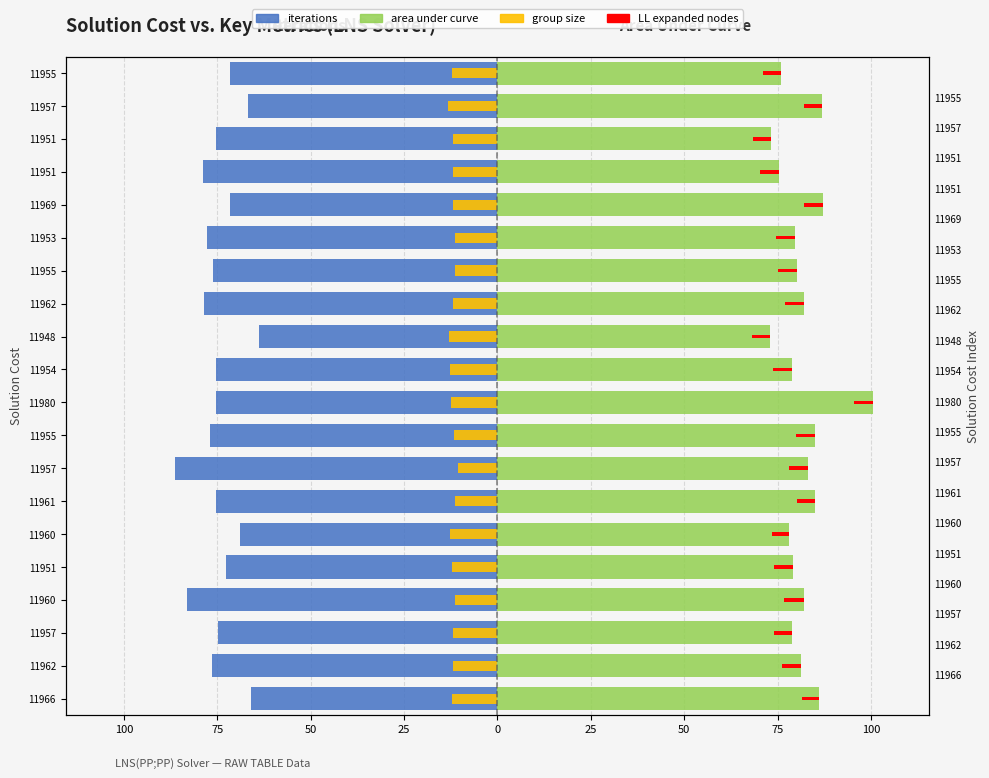

What is the approximate value of iterations at 50?

-75.4